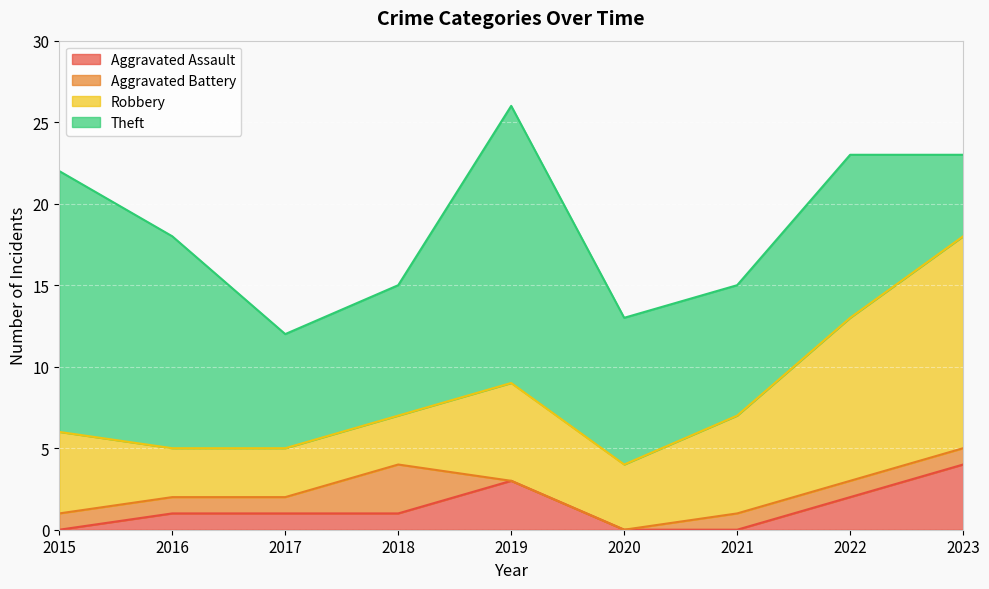

What are all the series names shown in the legend?

Aggravated Assault, Aggravated Battery, Robbery, Theft